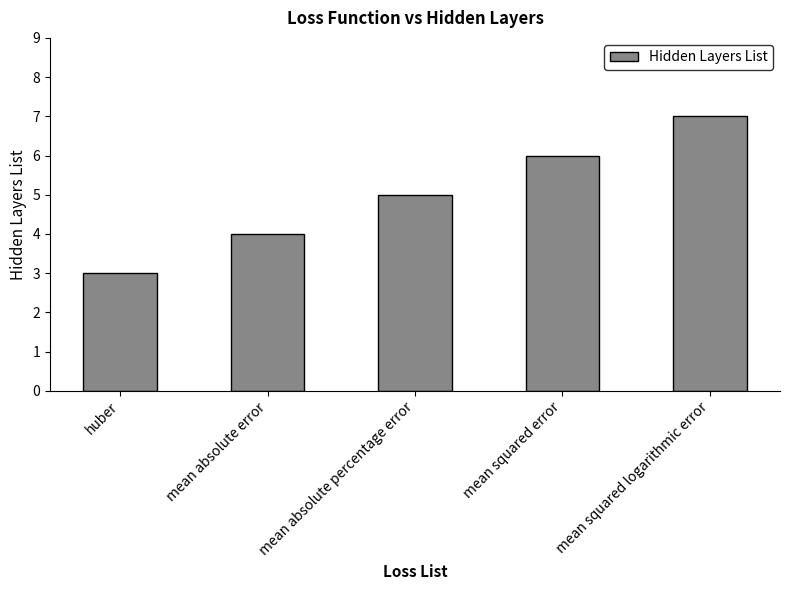

What is the label of the 4th bar from the left?

mean squared error